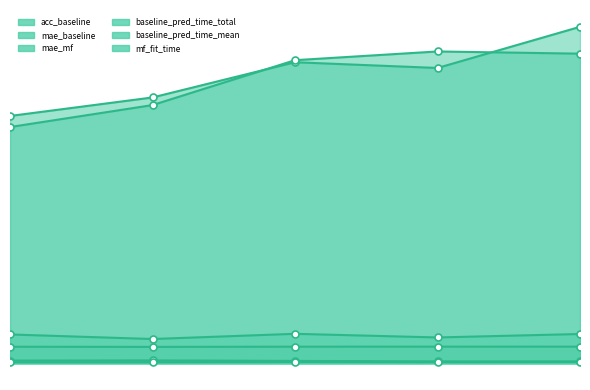

At how many categories does at least one series exceed 0?

5